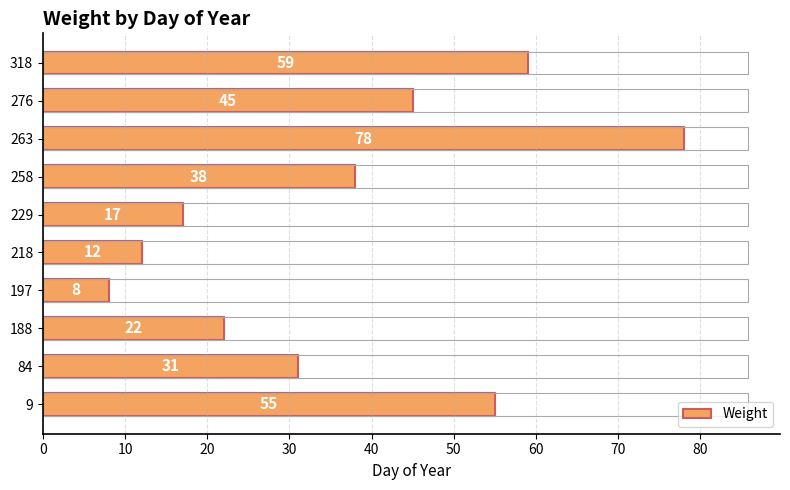

What is the difference between the second highest and second lowest values?

47